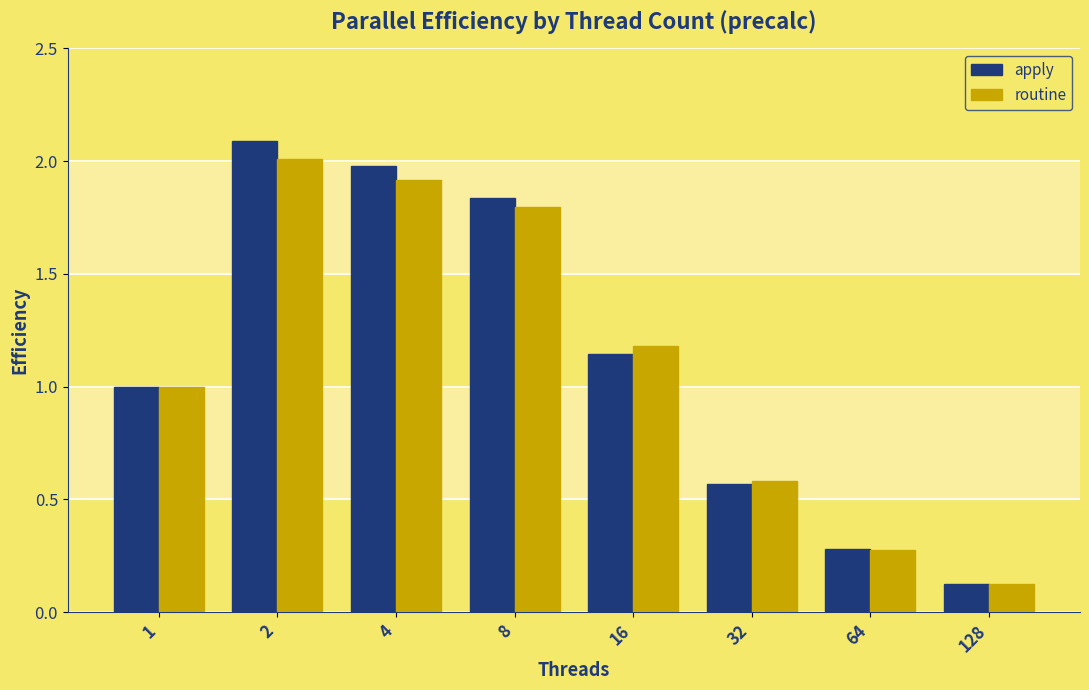

What is the difference between the routine values at 16 and 4?

0.7